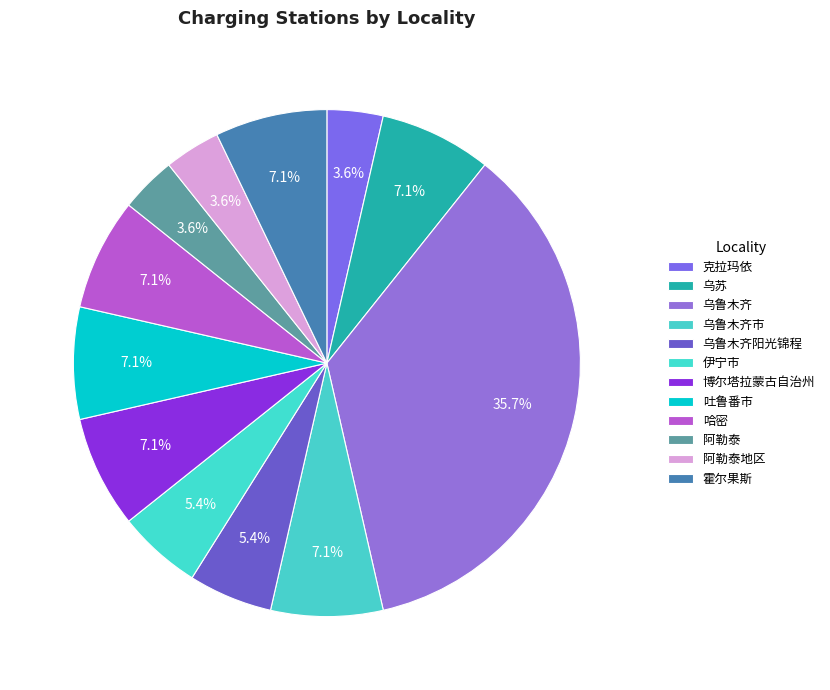

Count the number of slices in the pie.

12